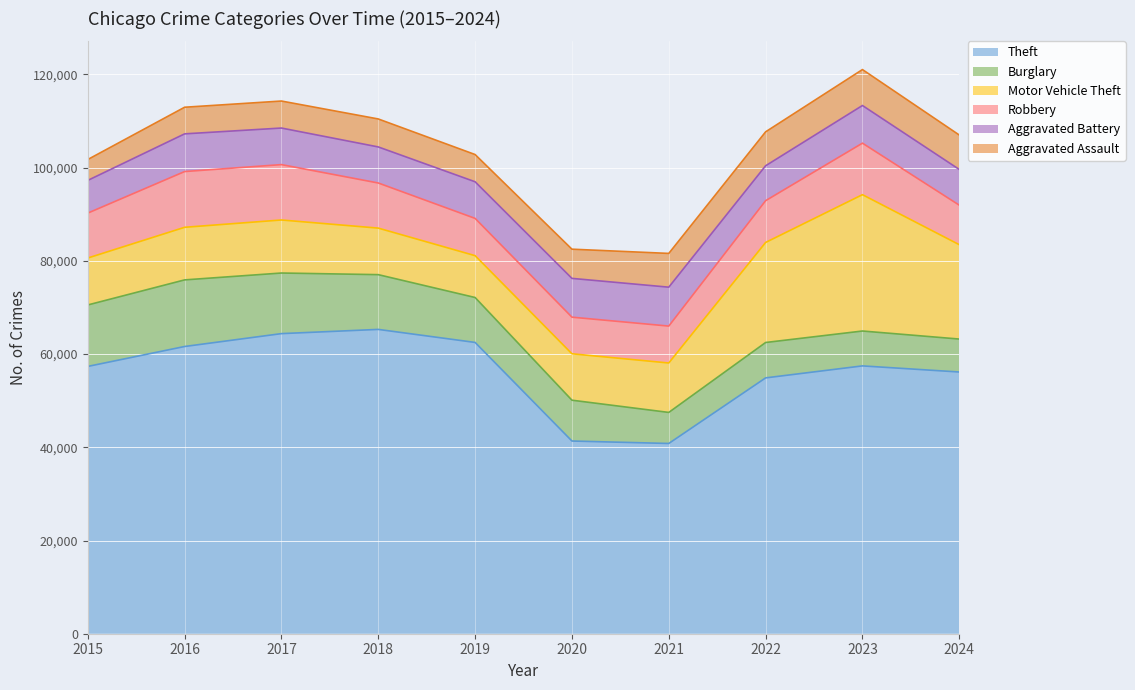

What is the value of the Burglary point at the 1st from the left?

13184